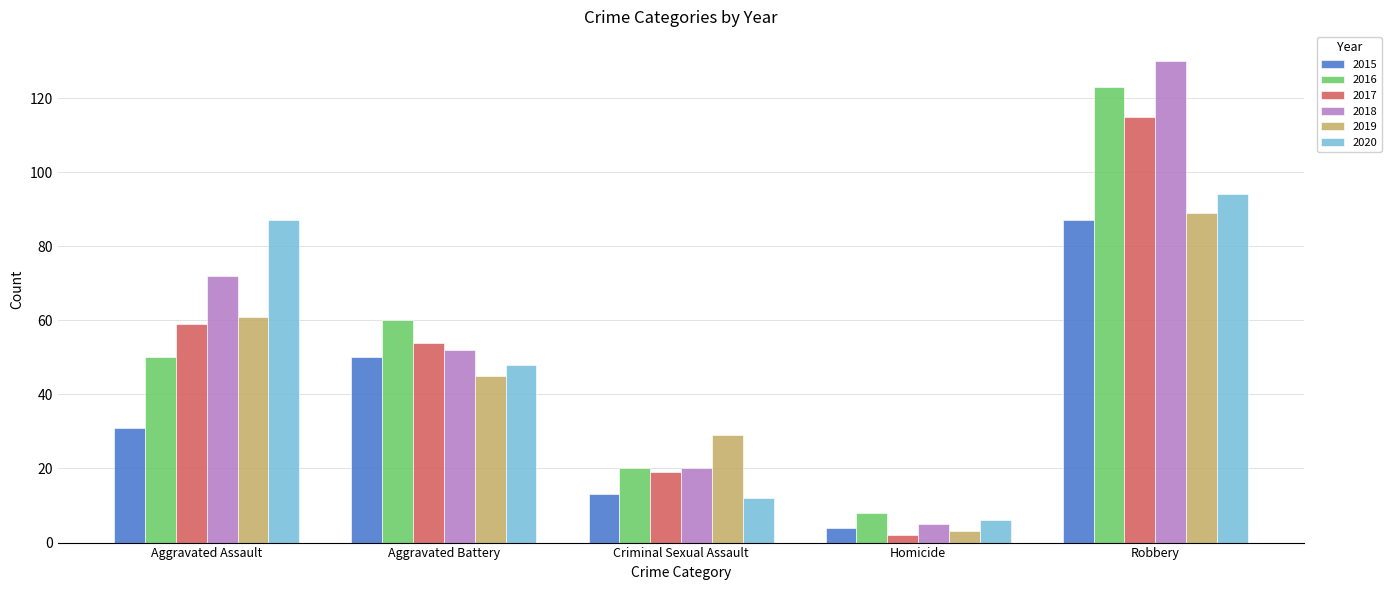

What is the difference between the maximum and second lowest values in the 2018 series?

110